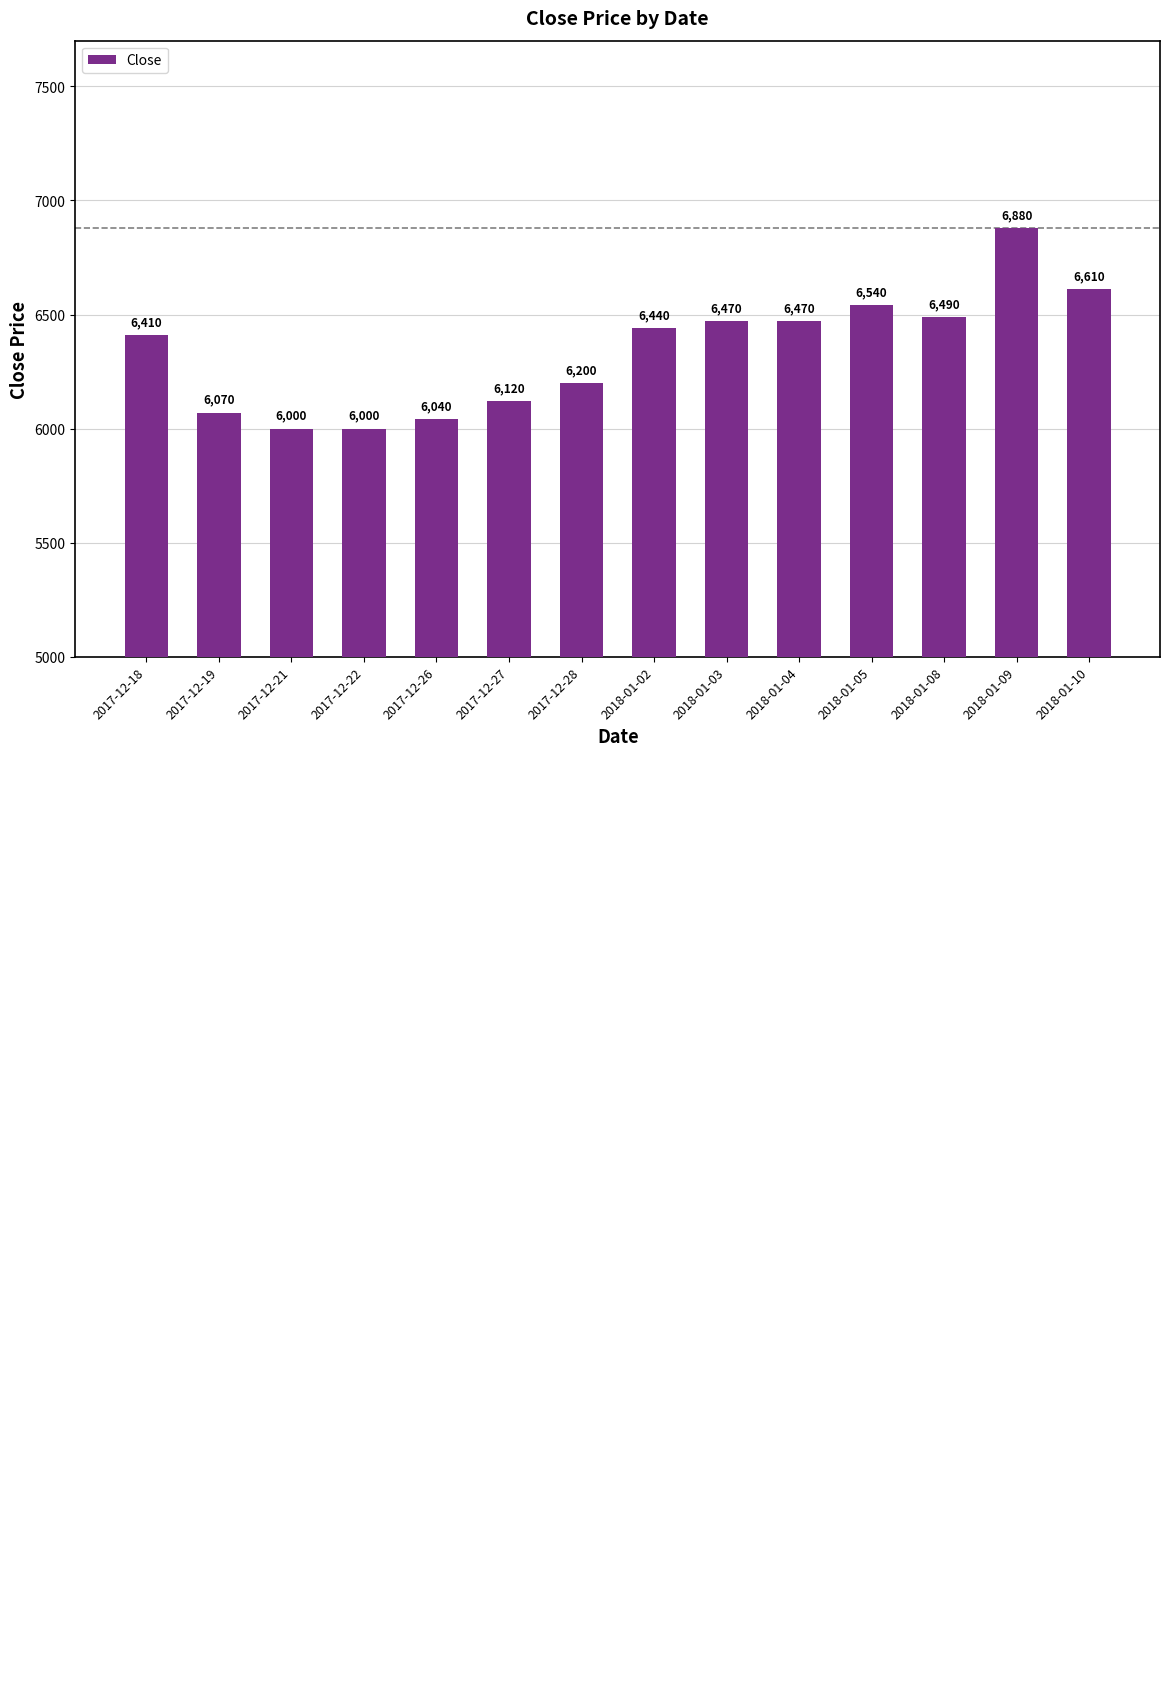

What is the label of the 10th bar from the right?

2017-12-26